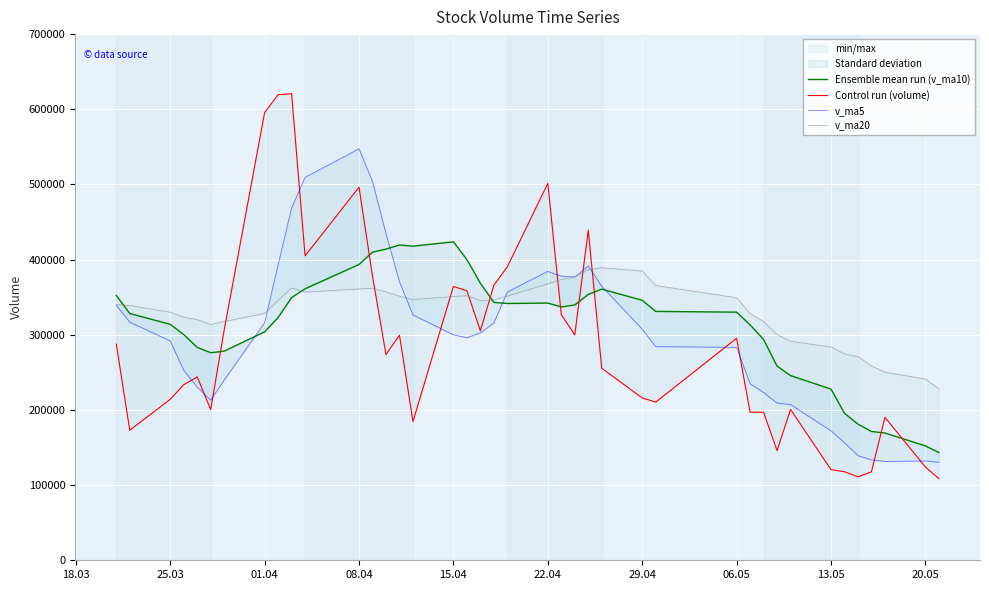

In v_ma5, how many points are higher than both neighbors (excluding endpoints)?

4